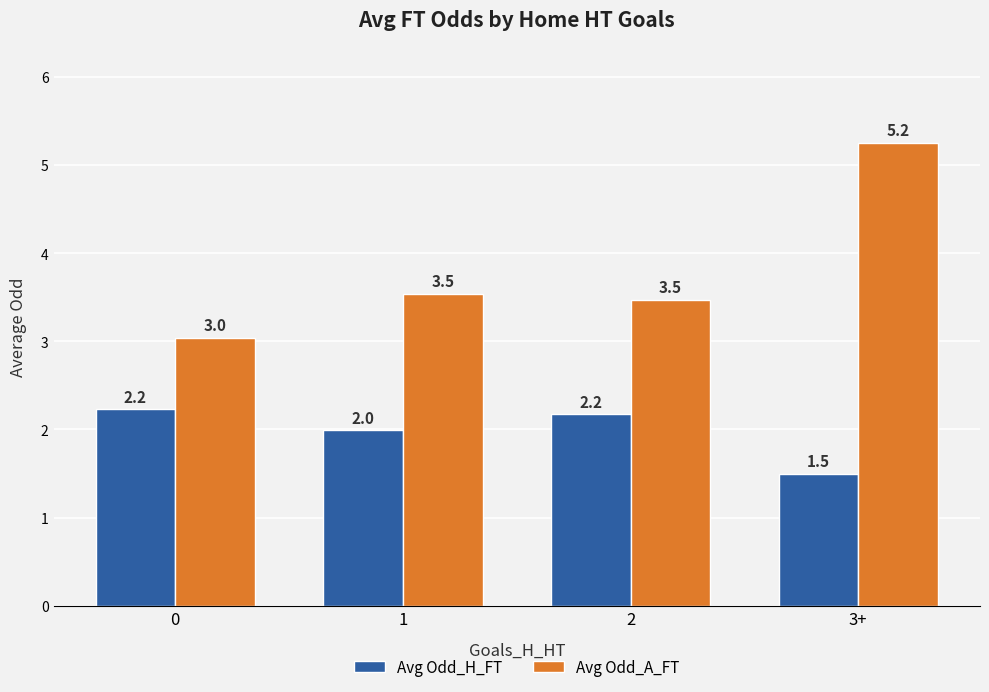

At which label does Avg Odd_A_FT reach its peak?

3+